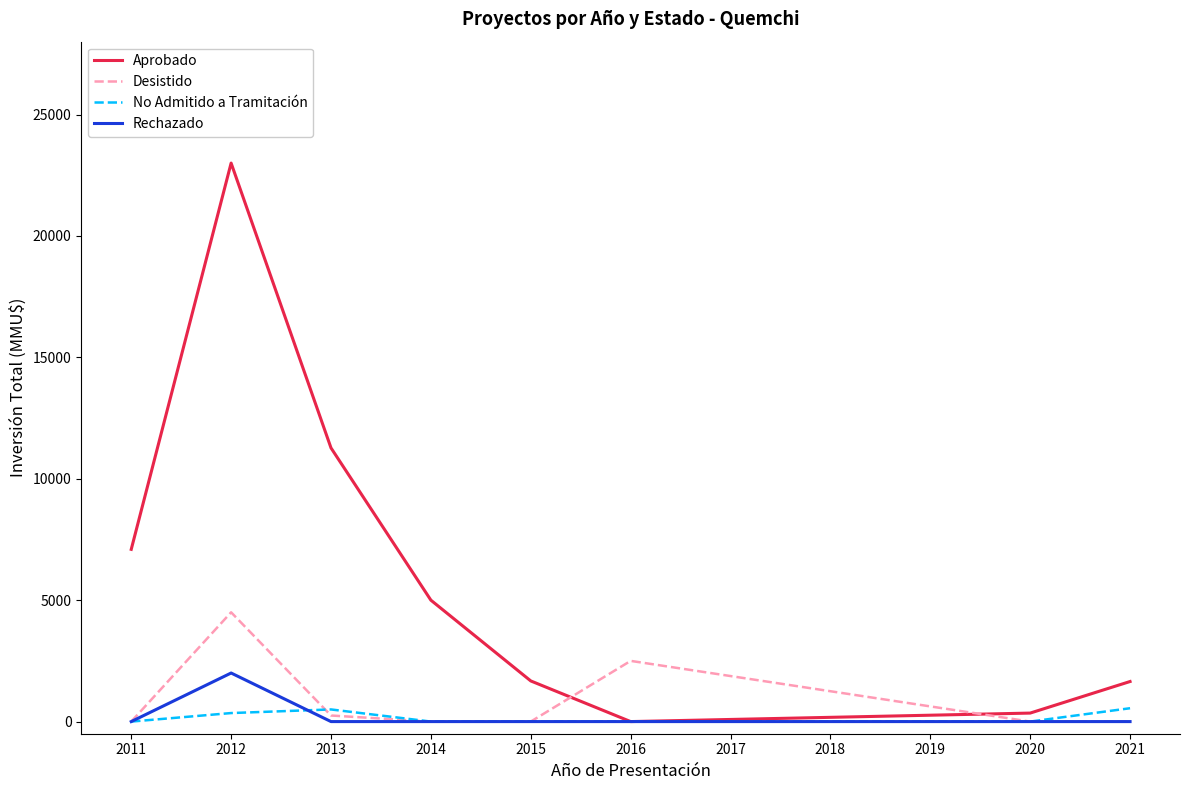

Rank the series by their maximum value, from highest to lowest.

Aprobado, Desistido, Rechazado, No Admitido a Tramitación